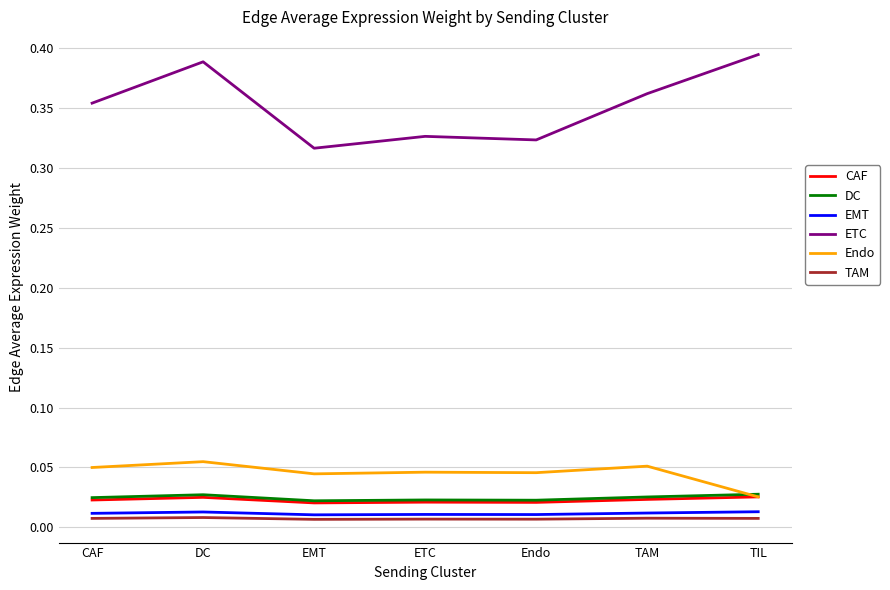

Which series has the largest total across all categories?

ETC